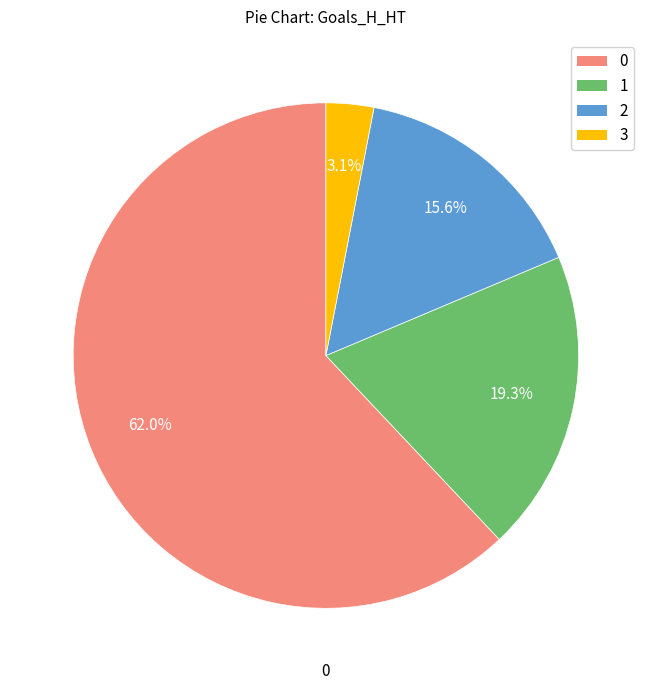

Is there a majority slice in this chart?

Yes